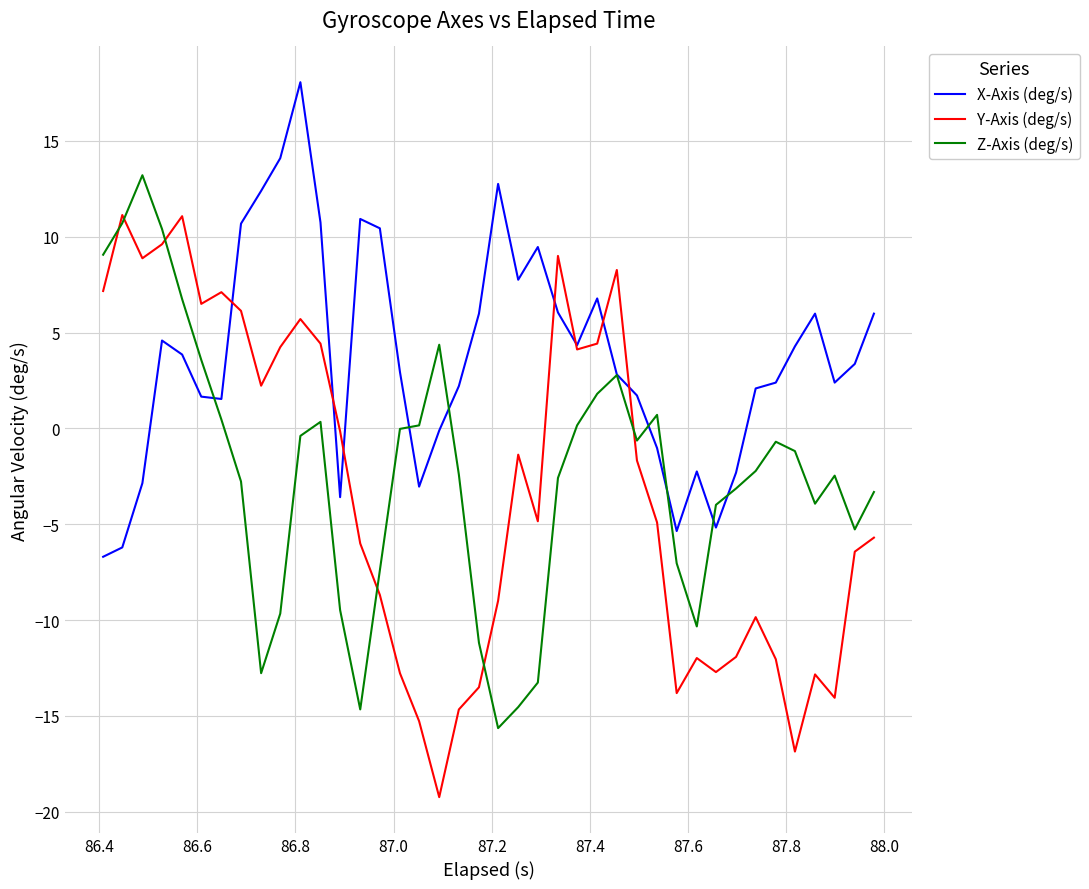

Which series has the largest total across all categories?

X-Axis (deg/s)